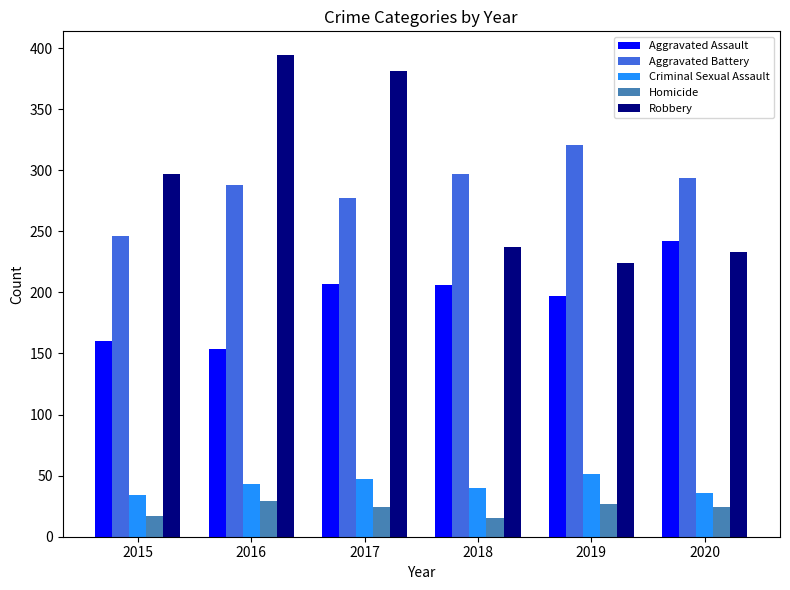

At which category is the sum across all series the highest?

2017